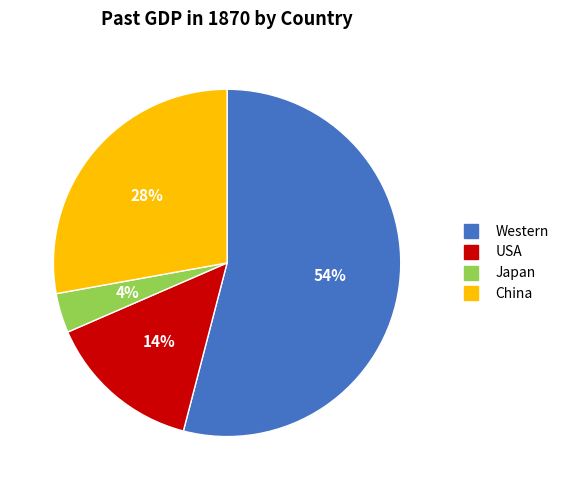

True or false: Japan accounts for 4% of the total.

True